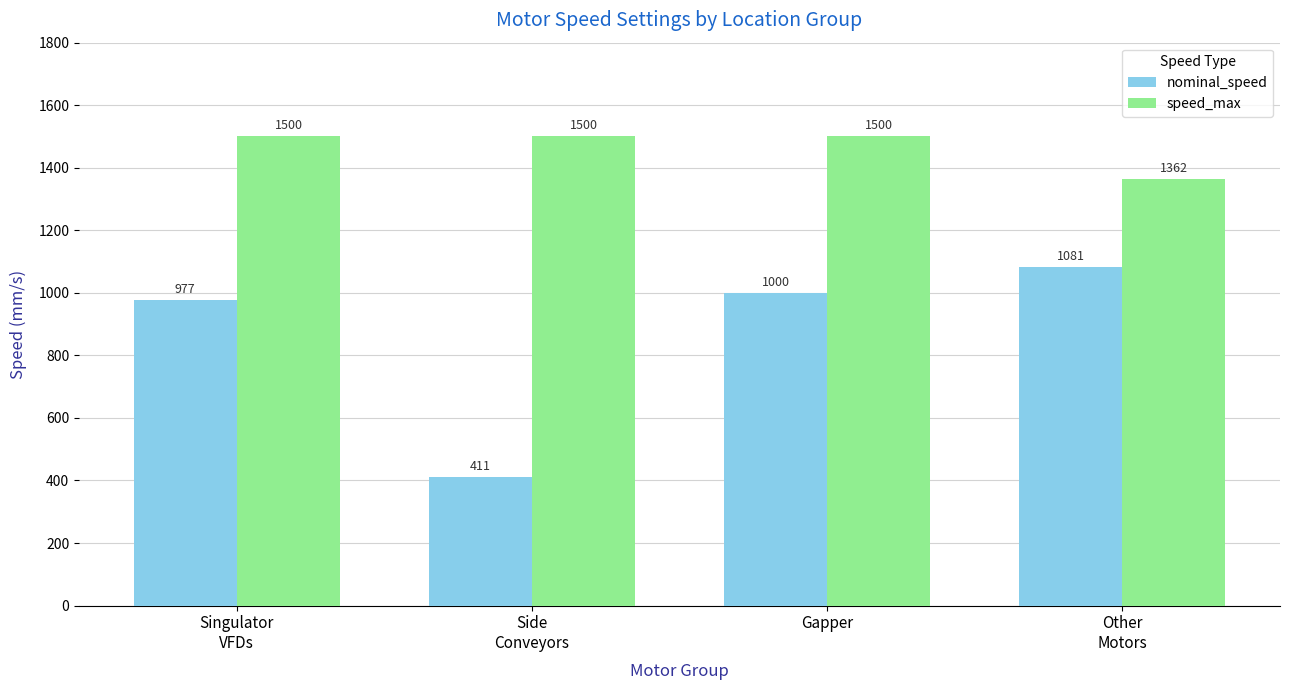

Which series has the widest spread of values?

nominal_speed